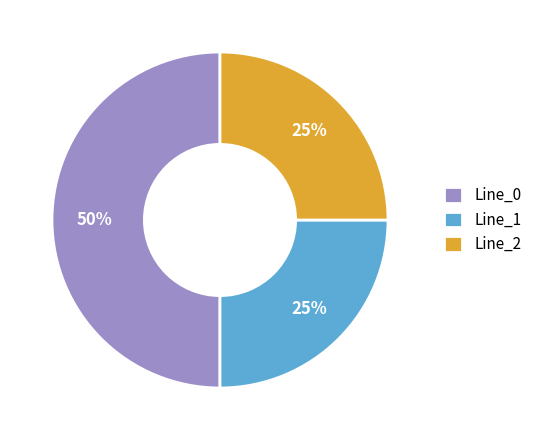

Is the sum of Line_0 and Line_2 greater than half?

Yes